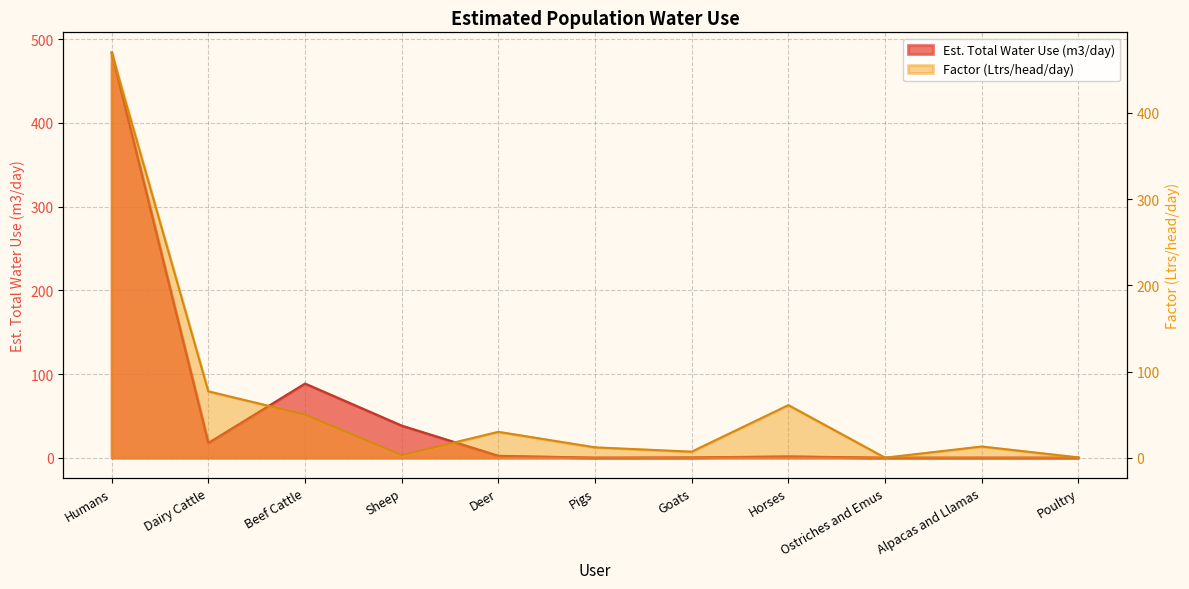

What is the maximum value for Factor (Ltrs/head/day)?

470.0